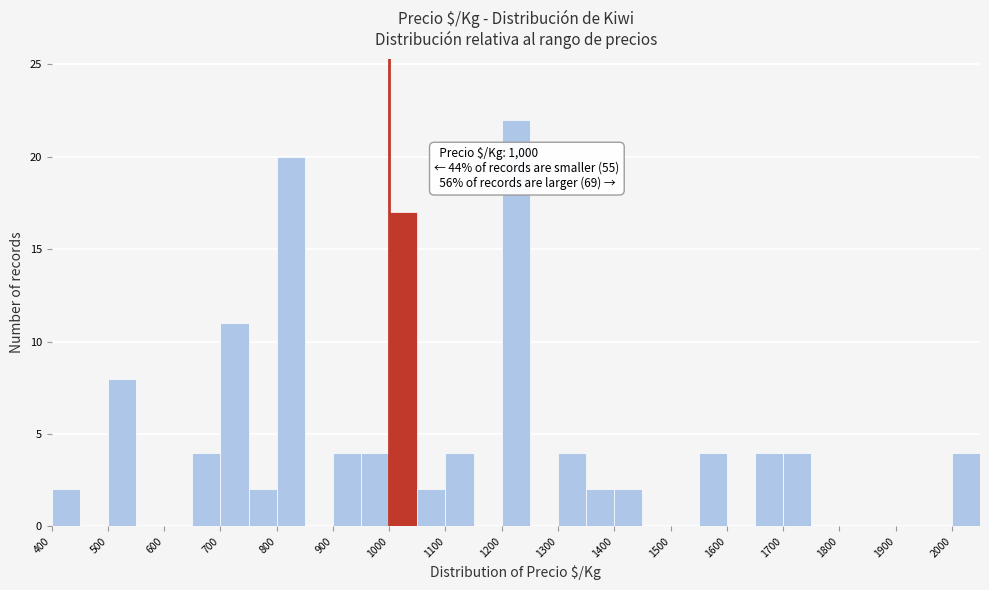

Over which range of the x-axis is the bar tallest?

1200 to 1250